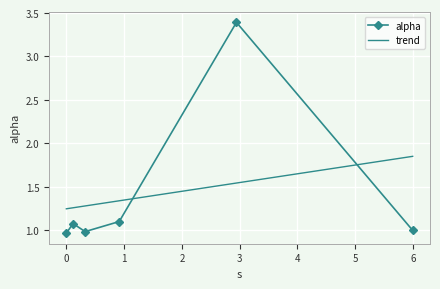

Reading right to left, what are all the values shown in this chart?

1.0	3.4	1.1	1.0	1.1	1.0